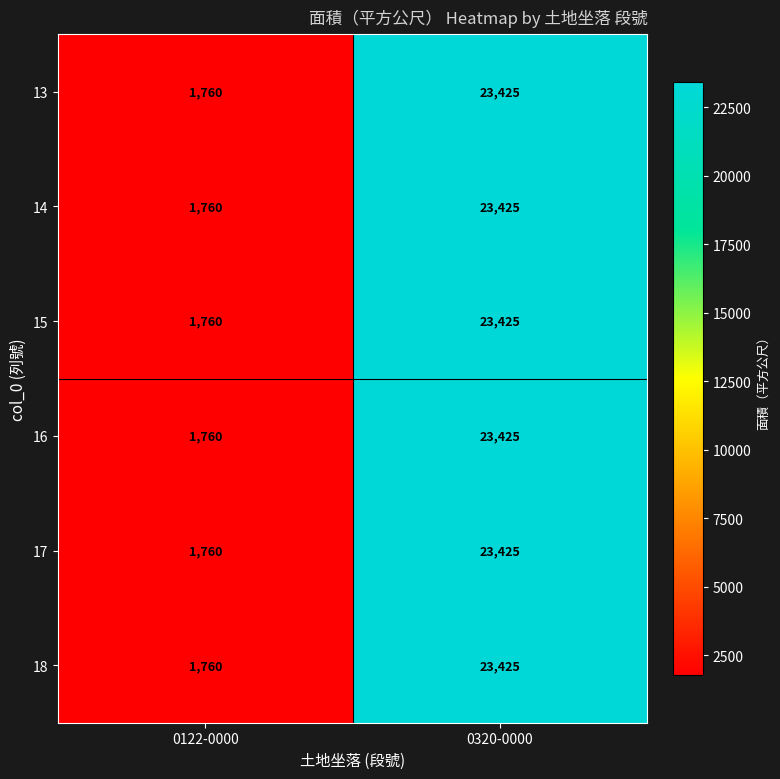

What is the total value across all series at 0122-0000?

10560